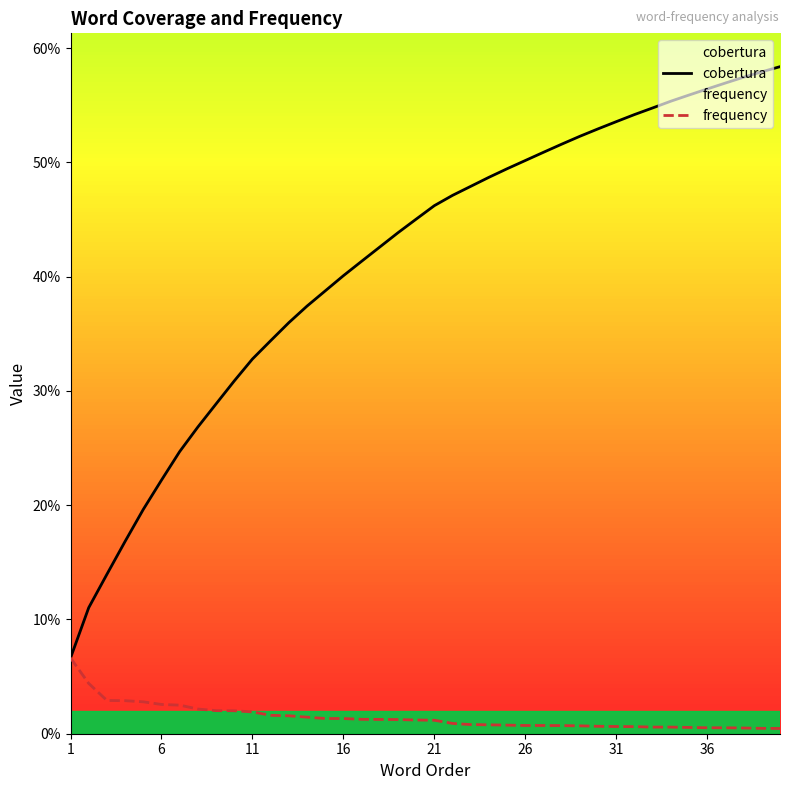

Does the chart display data point markers on the line(s)?

No